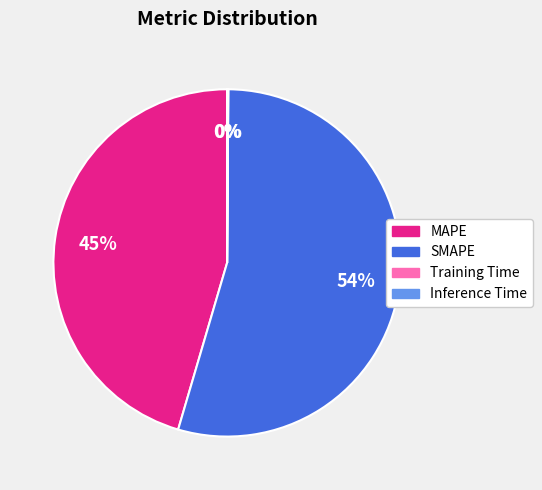

What is the majority slice?

SMAPE